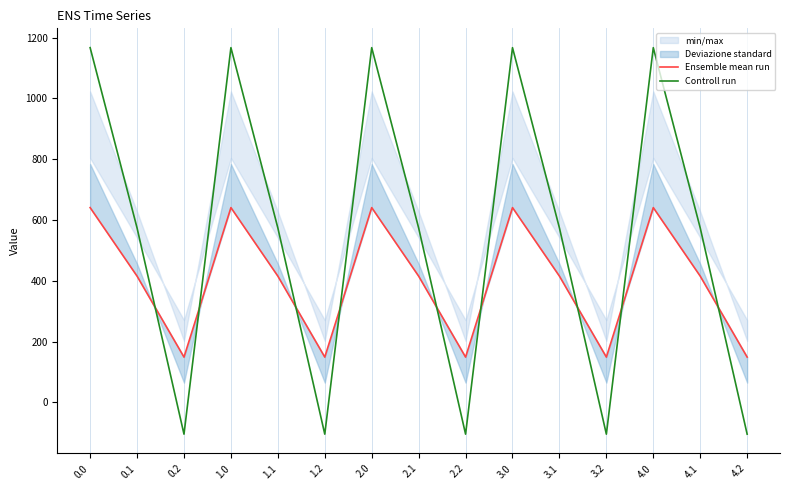

What is the sum of all Ensemble mean run values?

6027.3